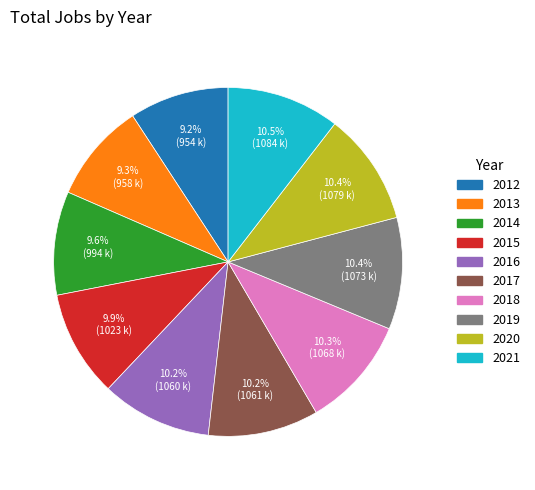

To the nearest percent, what is the difference between the 2013 and 2015 slice percentages?

1%